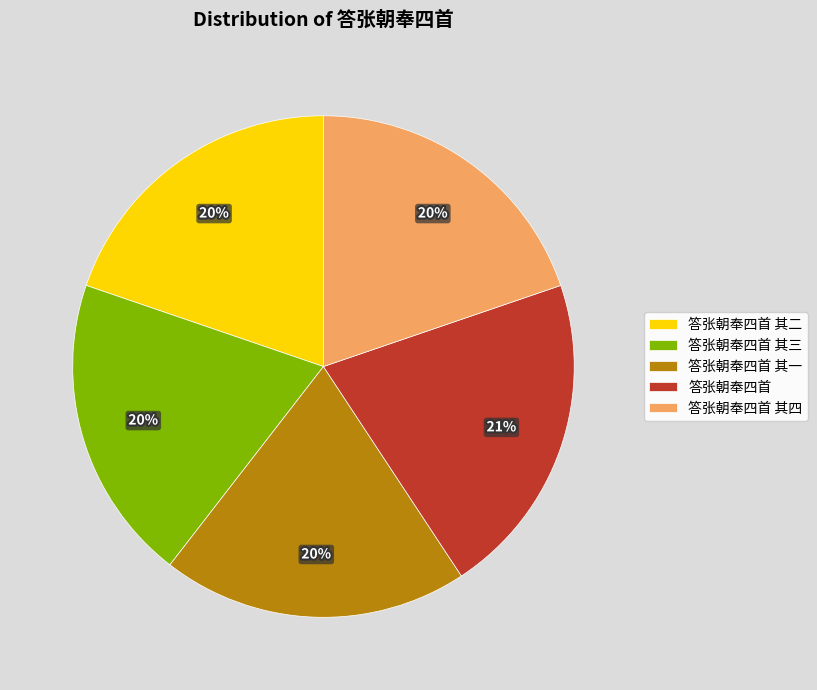

Is it true that 答张朝奉四首 其一 is 20% of the pie?

True